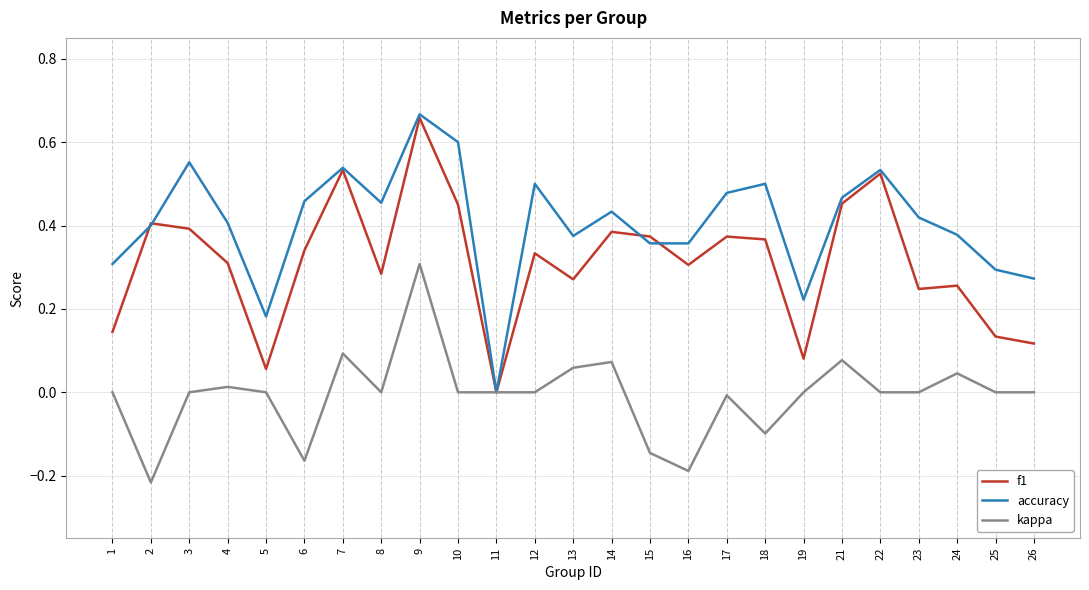

Is it true that accuracy equals 0.4 at 15?

True